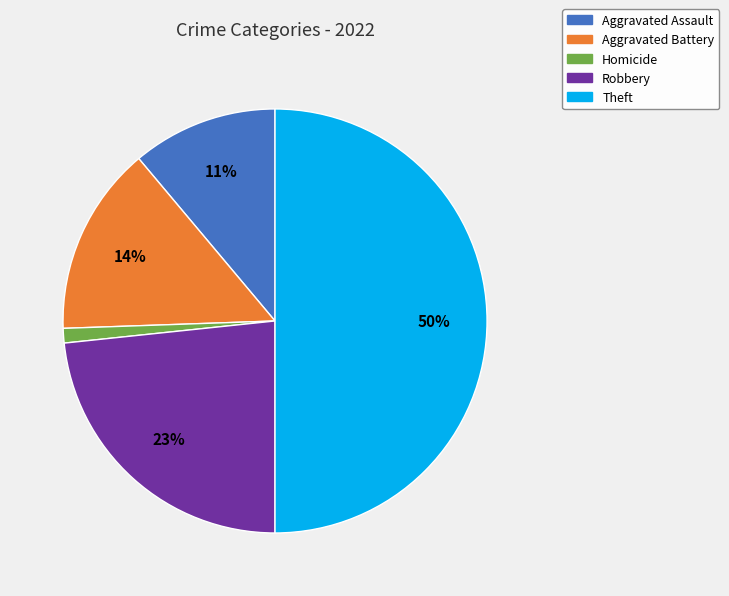

Do Aggravated Battery and Homicide together represent more than half of the pie?

No